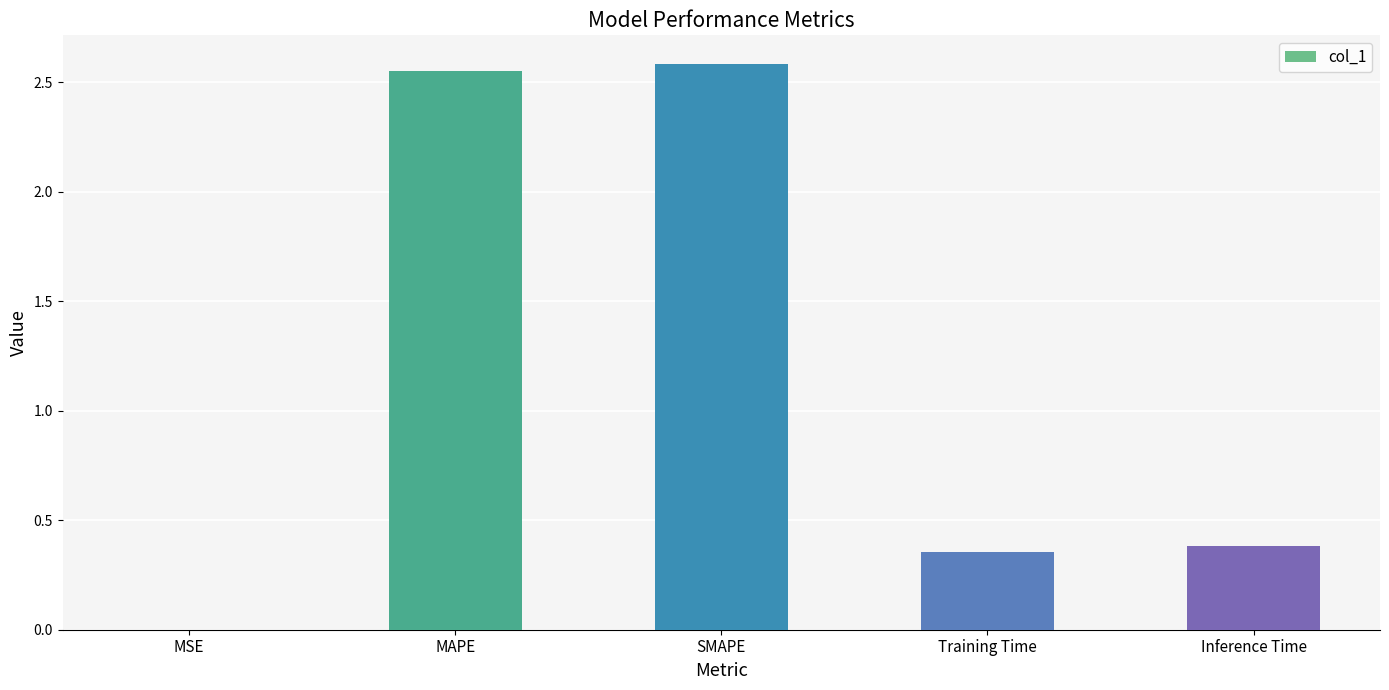

Which has a higher value, SMAPE or Training Time?

SMAPE